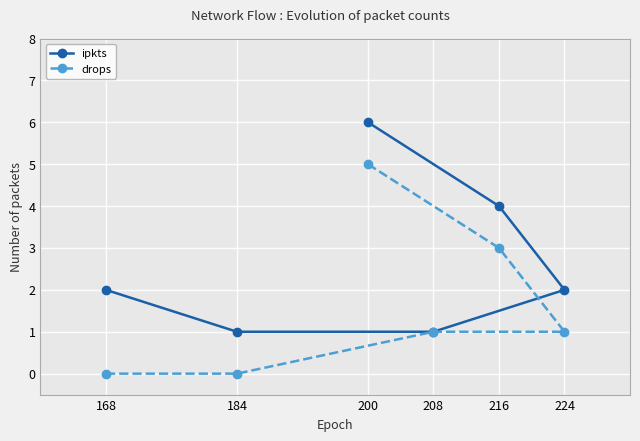

True or false: ipkts has a value of 2 at 224.

True